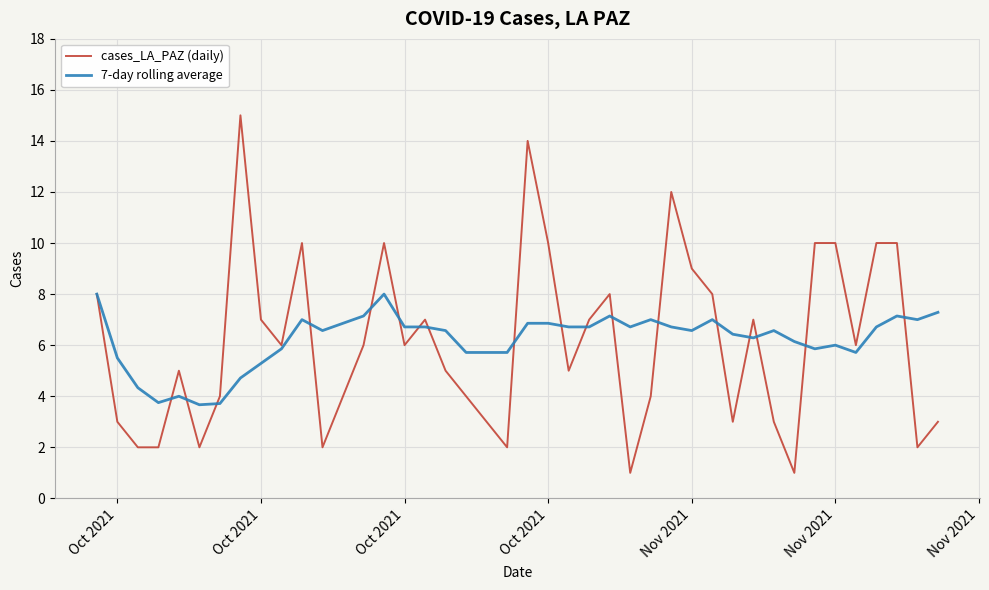

Which series has the widest spread of values?

cases_LA_PAZ (daily)